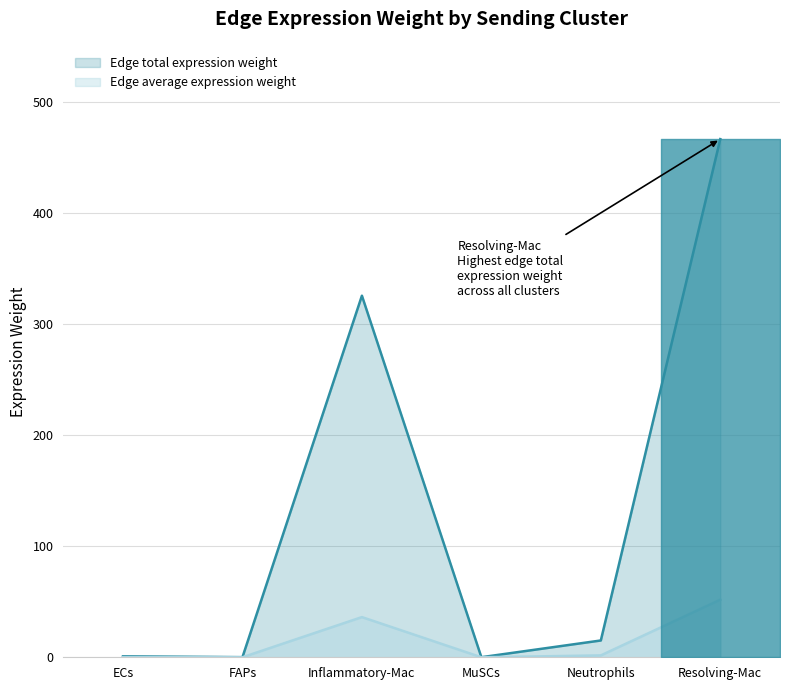

At which category is the sum across all series the highest?

Resolving-Mac